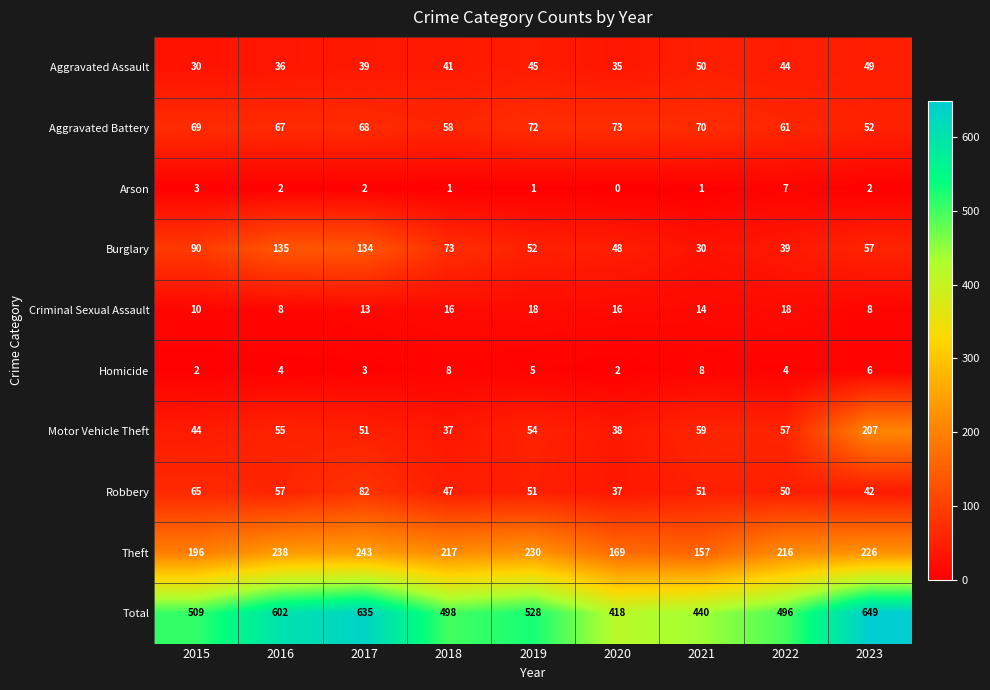

Which series has the largest total across all categories?

Total